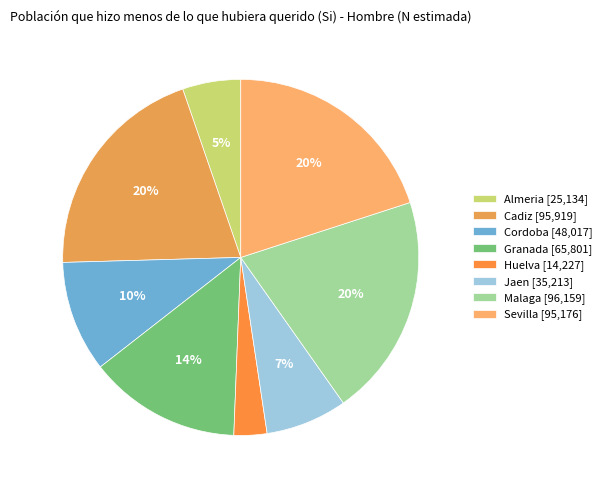

What is the ratio of the value at Cordoba to the value at Jaen?

1.4